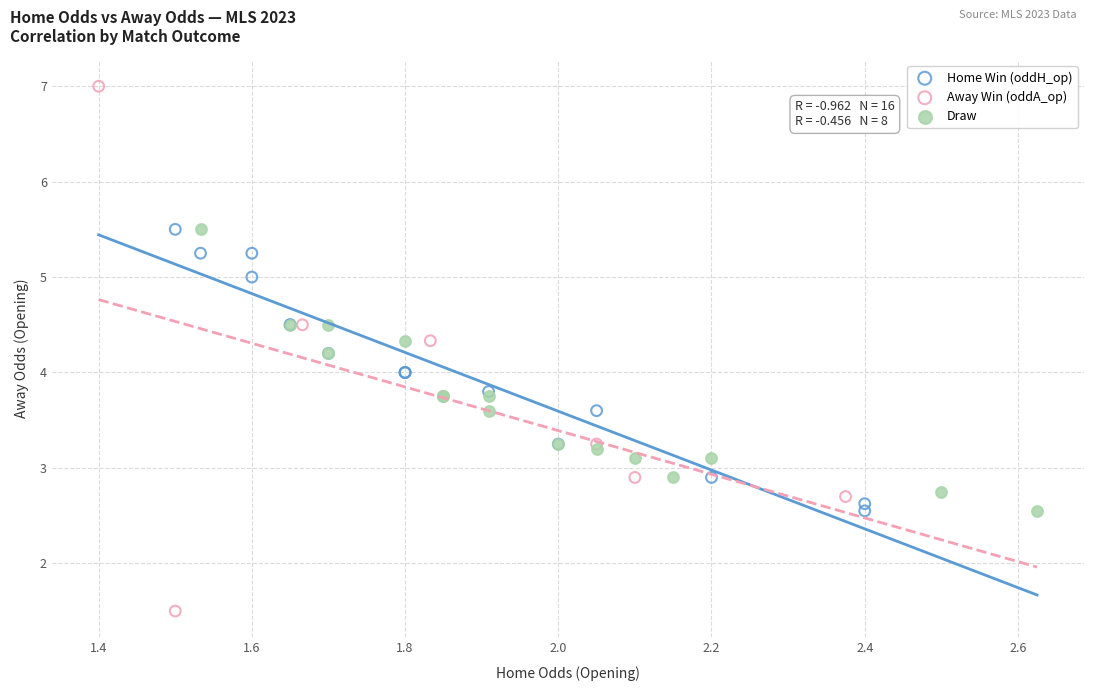

What are all the series names shown in the legend?

Home Win (oddH_op), Away Win (oddA_op), Draw